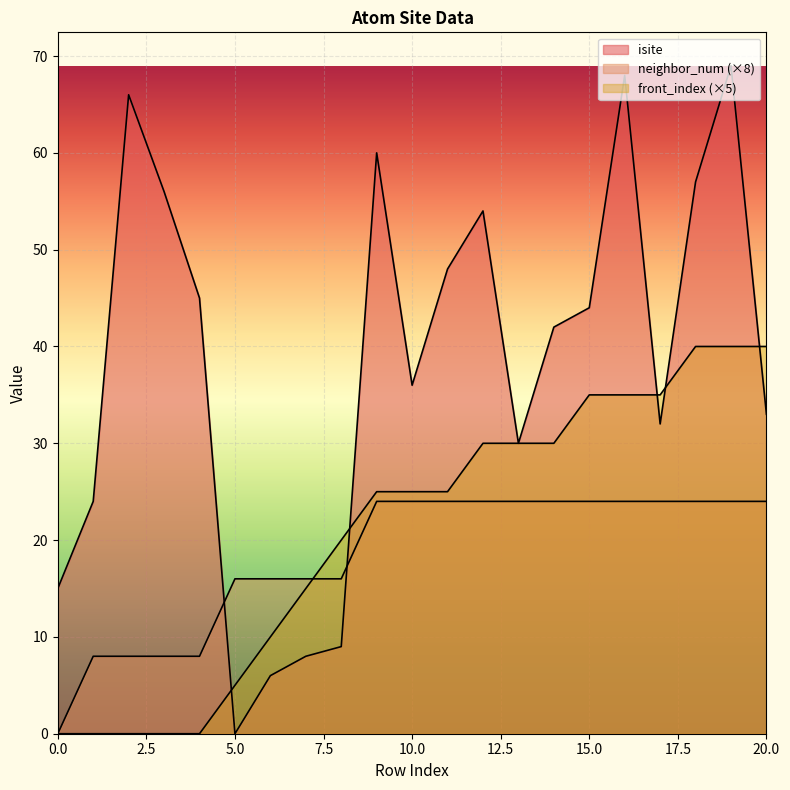

What is the difference between the maximum and second lowest values in the isite series?

63